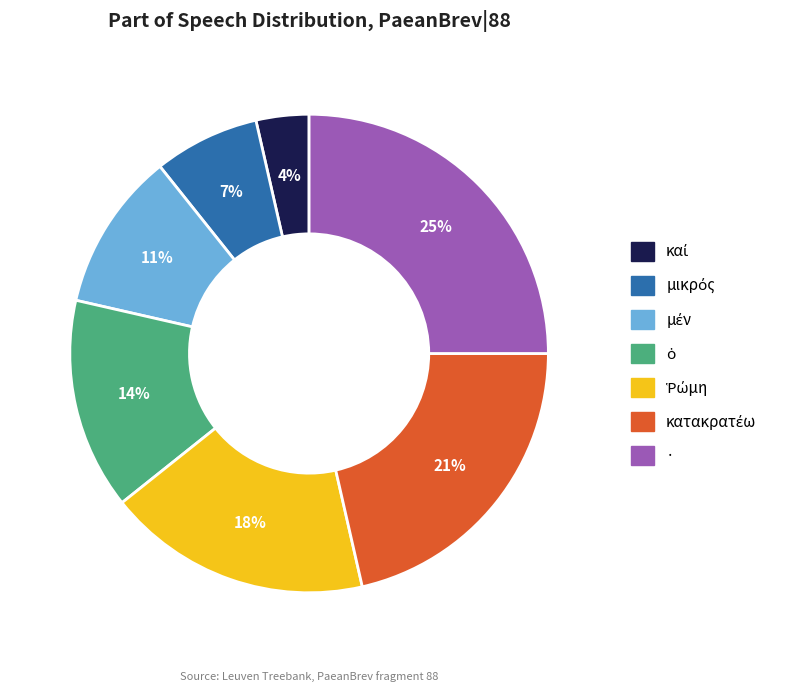

Count the number of slices in the pie.

7